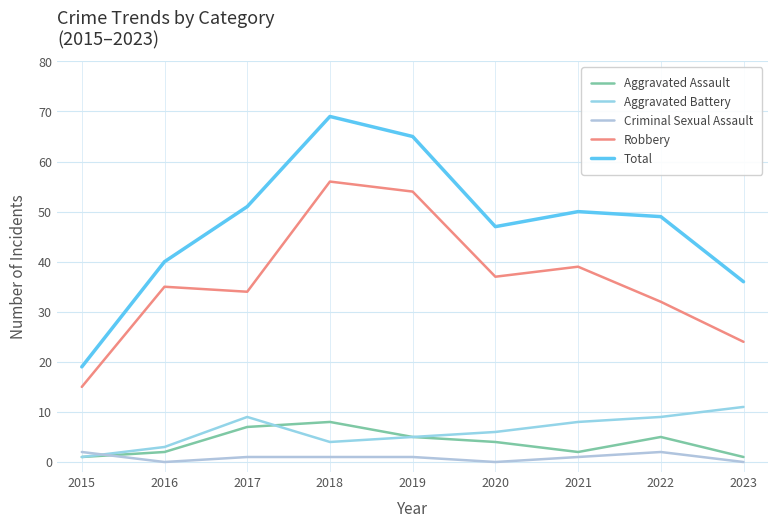

Reading left to right, transcribe all the data shown in this chart.

Aggravated Assault: 2015=1	2016=2	2017=7	2018=8	2019=5	2020=4	2021=2	2022=5	2023=1
Aggravated Battery: 2015=1	2016=3	2017=9	2018=4	2019=5	2020=6	2021=8	2022=9	2023=11
Criminal Sexual Assault: 2015=2	2016=0	2017=1	2018=1	2019=1	2020=0	2021=1	2022=2	2023=0
Robbery: 2015=15	2016=35	2017=34	2018=56	2019=54	2020=37	2021=39	2022=32	2023=24
Total: 2015=19	2016=40	2017=51	2018=69	2019=65	2020=47	2021=50	2022=49	2023=36